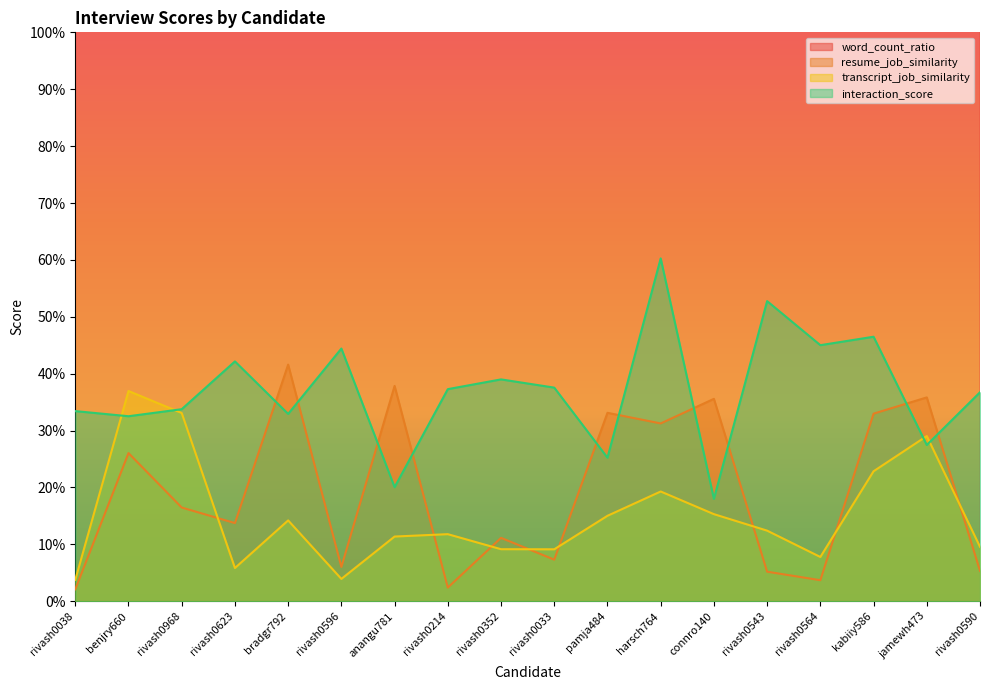

How many distinct data groups are displayed?

4